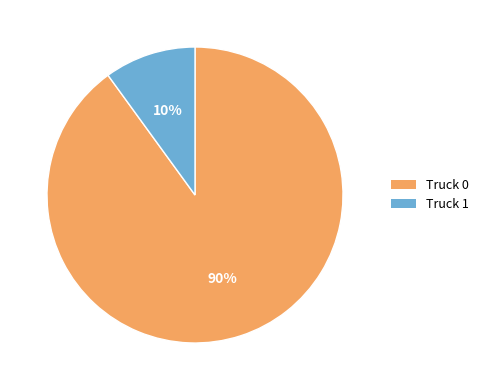

To the nearest percent, what portion does Truck 0 represent?

90%